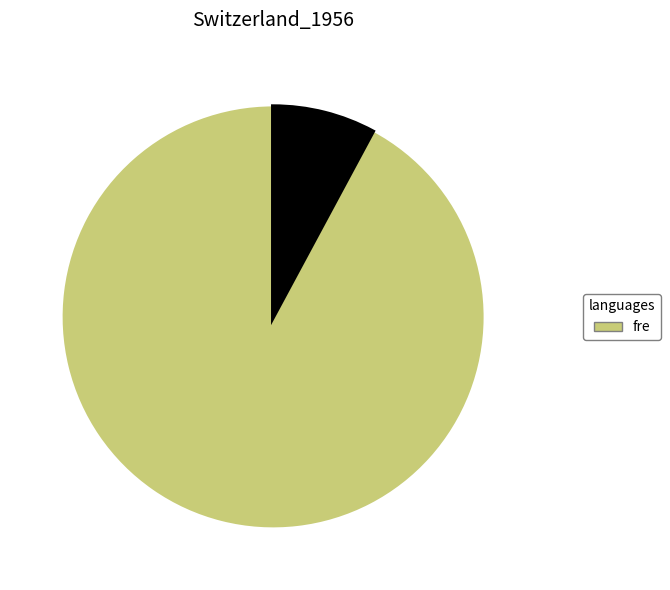

Count the number of slices in the pie.

2